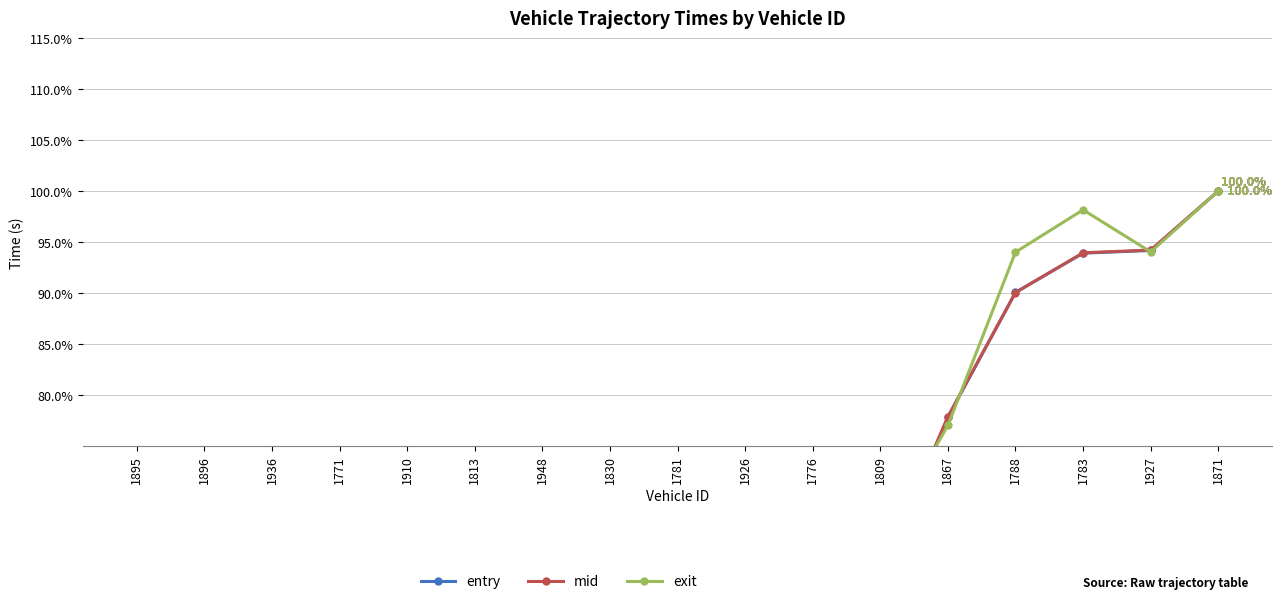

What is the sum of the exit values at 1871 and 1910?

127.2